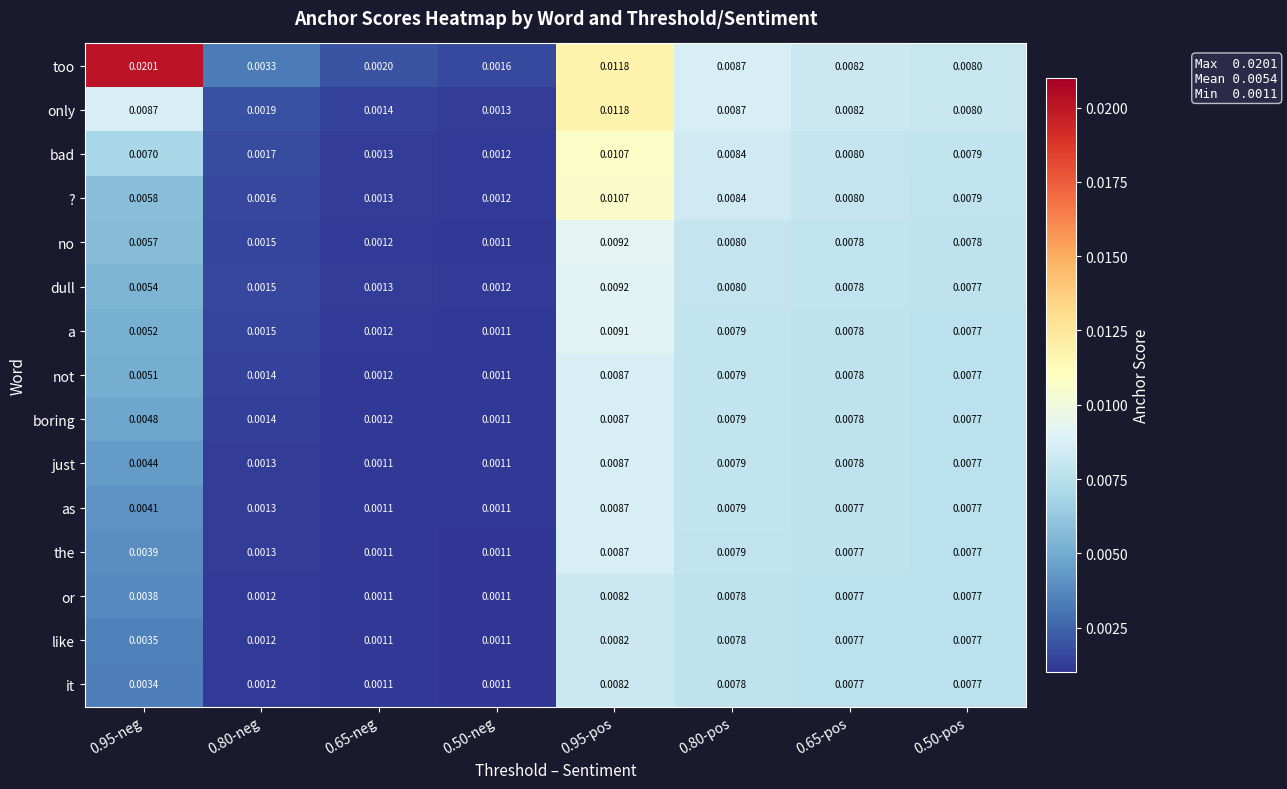

Between 0.50-neg and 0.80-pos, which series saw the biggest shift?

only